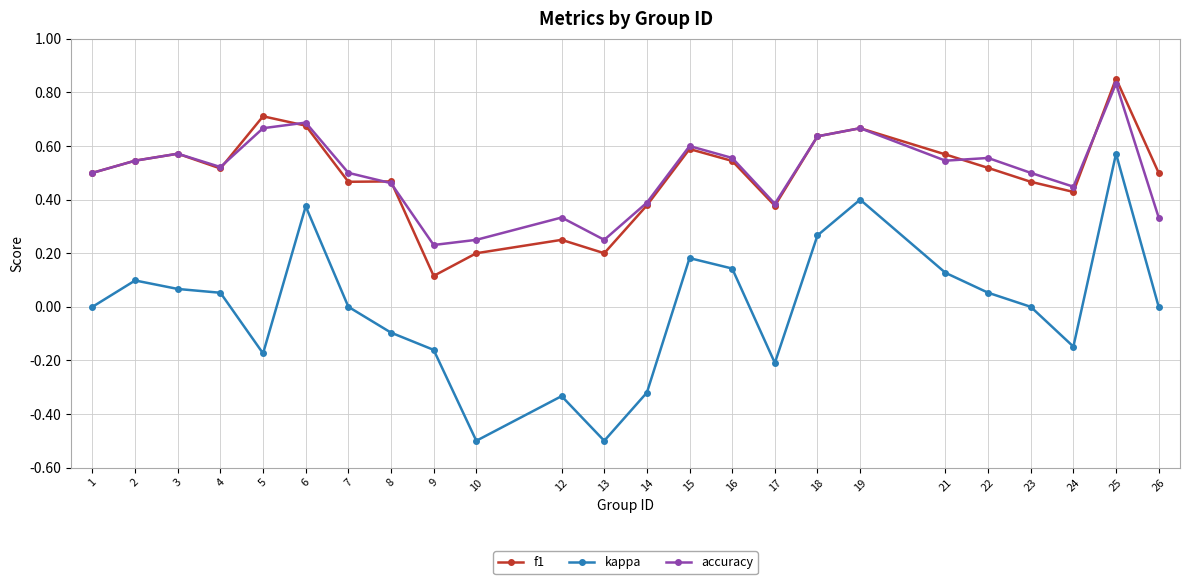

True or false: accuracy has more than 2 points higher than both neighbors.

True